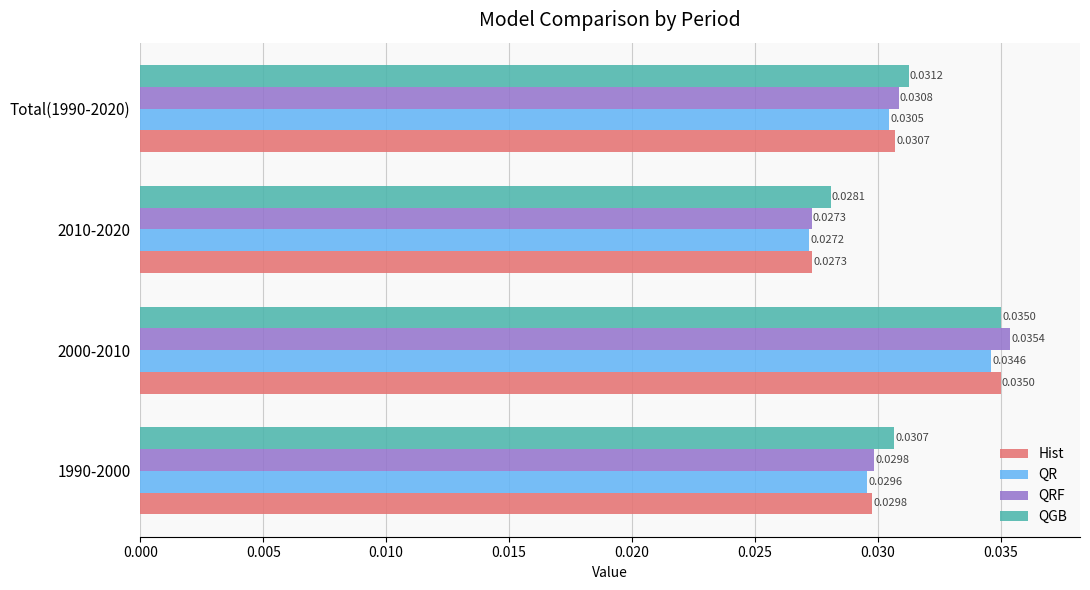

Is the value of QRF at 1990-2000 greater than the value of QR at Total(1990-2020)?

No